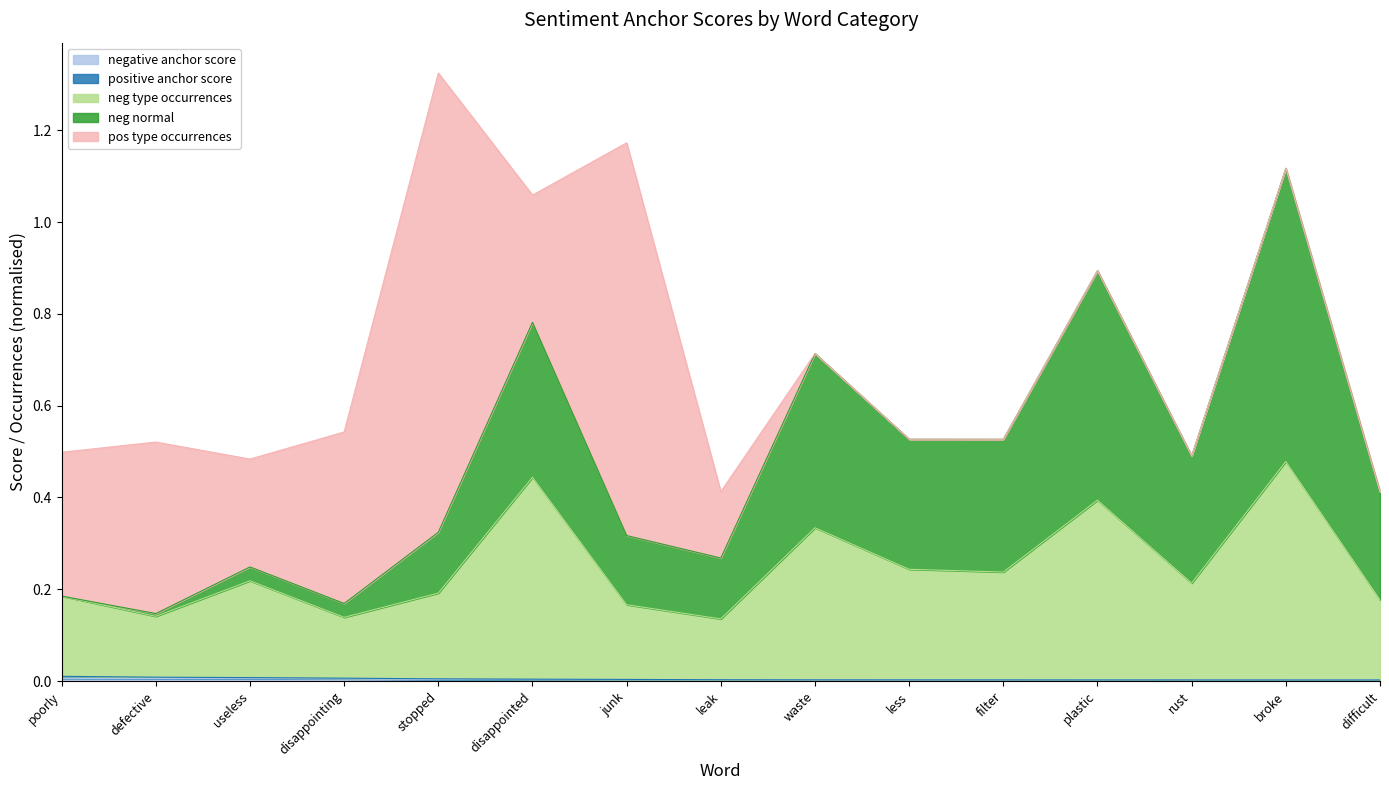

At which label is neg type occurrences closest to 0?

leak